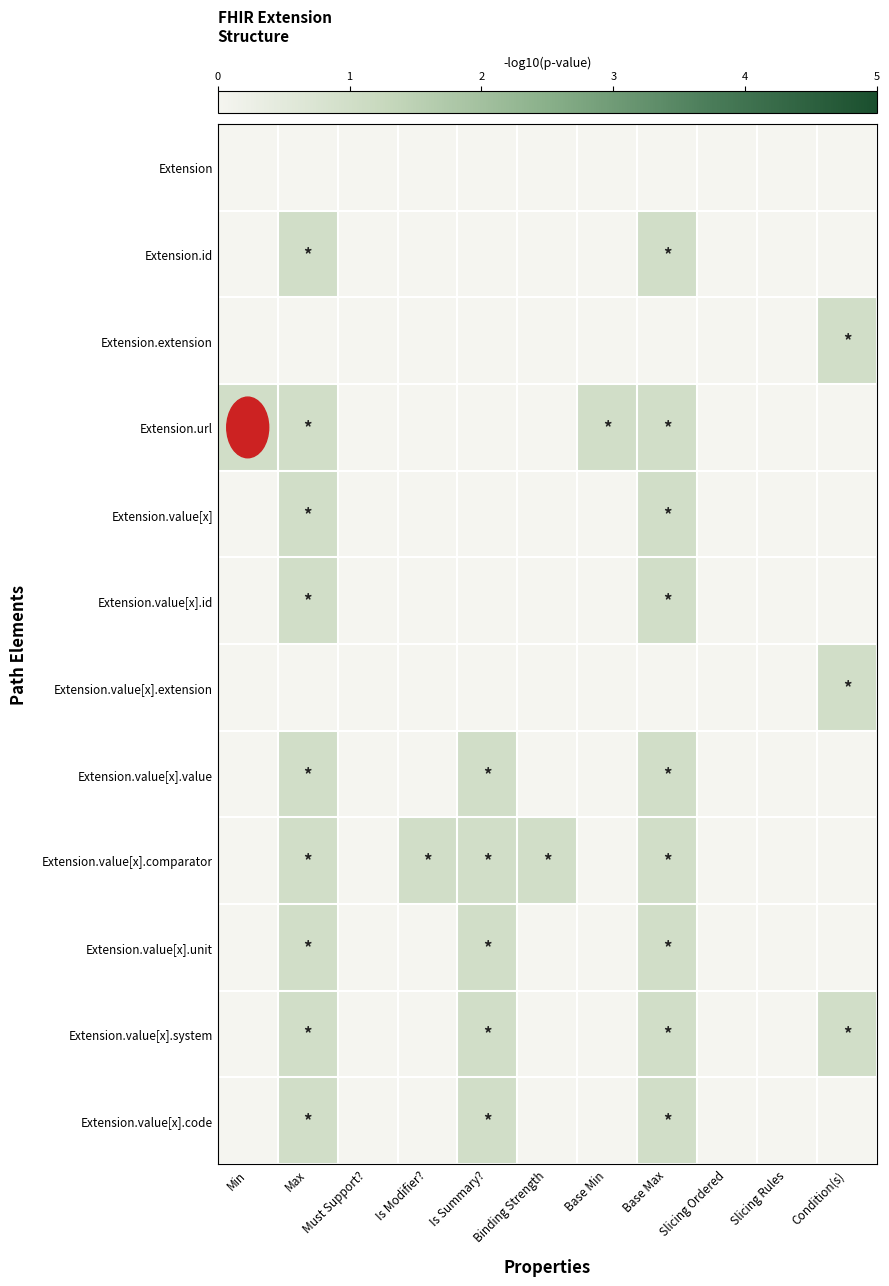

Reading left to right, what are all the values shown in this chart?

Extension: Min=0	Max=0	Must Support?=0	Is Modifier?=0	Is Summary?=0	Binding Strength=0	Base Min=0	Base Max=0	Slicing Ordered=0	Slicing Rules=0	Condition(s)=0
Extension.id: Min=0	Max=1	Must Support?=0	Is Modifier?=0	Is Summary?=0	Binding Strength=0	Base Min=0	Base Max=1	Slicing Ordered=0	Slicing Rules=0	Condition(s)=0
Extension.extension: Min=0	Max=0	Must Support?=0	Is Modifier?=0	Is Summary?=0	Binding Strength=0	Base Min=0	Base Max=0	Slicing Ordered=0	Slicing Rules=0	Condition(s)=1
Extension.url: Min=1	Max=1	Must Support?=0	Is Modifier?=0	Is Summary?=0	Binding Strength=0	Base Min=1	Base Max=1	Slicing Ordered=0	Slicing Rules=0	Condition(s)=0
Extension.value[x]: Min=0	Max=1	Must Support?=0	Is Modifier?=0	Is Summary?=0	Binding Strength=0	Base Min=0	Base Max=1	Slicing Ordered=0	Slicing Rules=0	Condition(s)=0
Extension.value[x].id: Min=0	Max=1	Must Support?=0	Is Modifier?=0	Is Summary?=0	Binding Strength=0	Base Min=0	Base Max=1	Slicing Ordered=0	Slicing Rules=0	Condition(s)=0
Extension.value[x].extension: Min=0	Max=0	Must Support?=0	Is Modifier?=0	Is Summary?=0	Binding Strength=0	Base Min=0	Base Max=0	Slicing Ordered=0	Slicing Rules=0	Condition(s)=1
Extension.value[x].value: Min=0	Max=1	Must Support?=0	Is Modifier?=0	Is Summary?=1	Binding Strength=0	Base Min=0	Base Max=1	Slicing Ordered=0	Slicing Rules=0	Condition(s)=0
Extension.value[x].comparator: Min=0	Max=1	Must Support?=0	Is Modifier?=1	Is Summary?=1	Binding Strength=1	Base Min=0	Base Max=1	Slicing Ordered=0	Slicing Rules=0	Condition(s)=0
Extension.value[x].unit: Min=0	Max=1	Must Support?=0	Is Modifier?=0	Is Summary?=1	Binding Strength=0	Base Min=0	Base Max=1	Slicing Ordered=0	Slicing Rules=0	Condition(s)=0
Extension.value[x].system: Min=0	Max=1	Must Support?=0	Is Modifier?=0	Is Summary?=1	Binding Strength=0	Base Min=0	Base Max=1	Slicing Ordered=0	Slicing Rules=0	Condition(s)=1
Extension.value[x].code: Min=0	Max=1	Must Support?=0	Is Modifier?=0	Is Summary?=1	Binding Strength=0	Base Min=0	Base Max=1	Slicing Ordered=0	Slicing Rules=0	Condition(s)=0